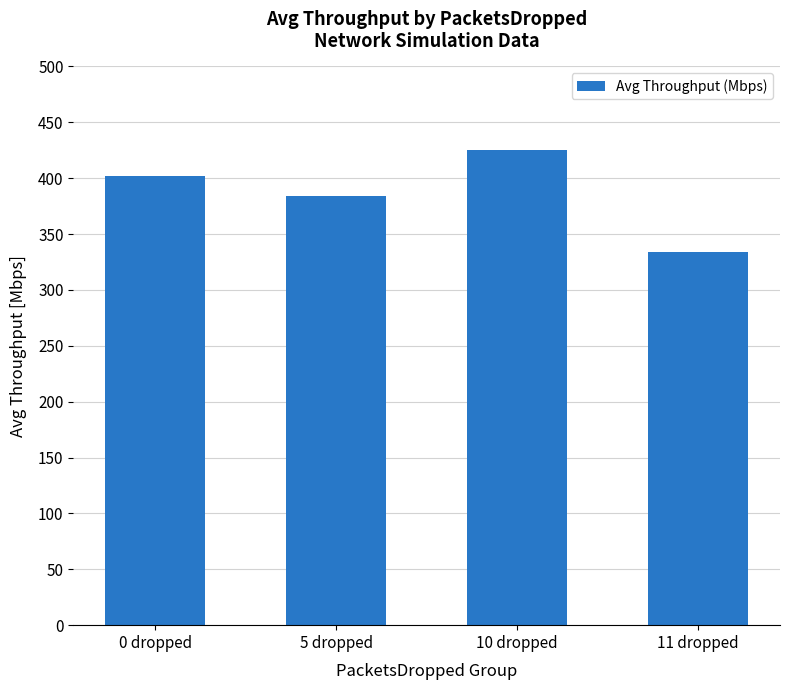

What is the minimum value shown in the chart?

334.3